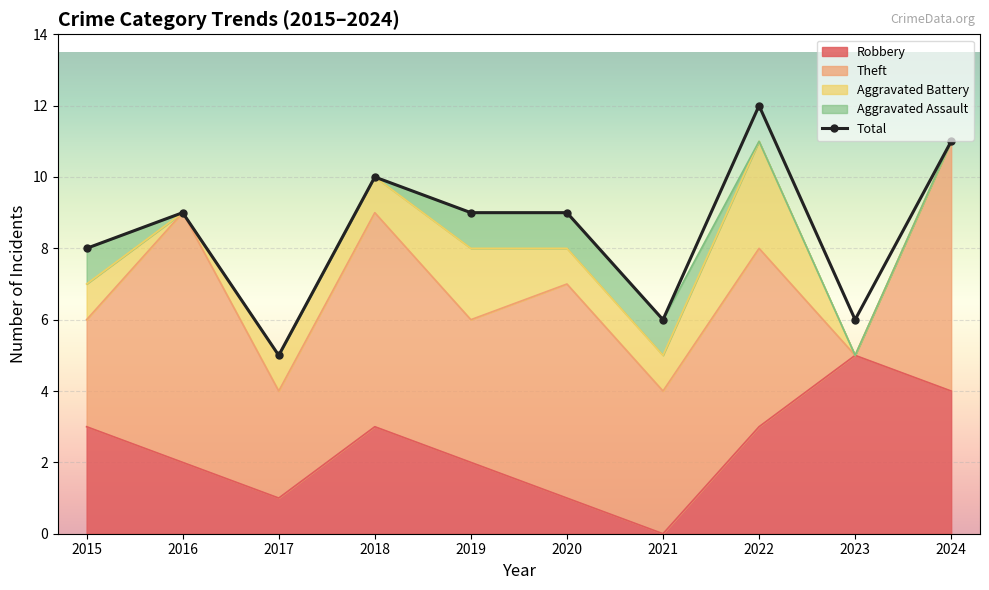

Reading left to right, transcribe all the data shown in this chart.

8	9	5	10	9	9	6	12	6	11